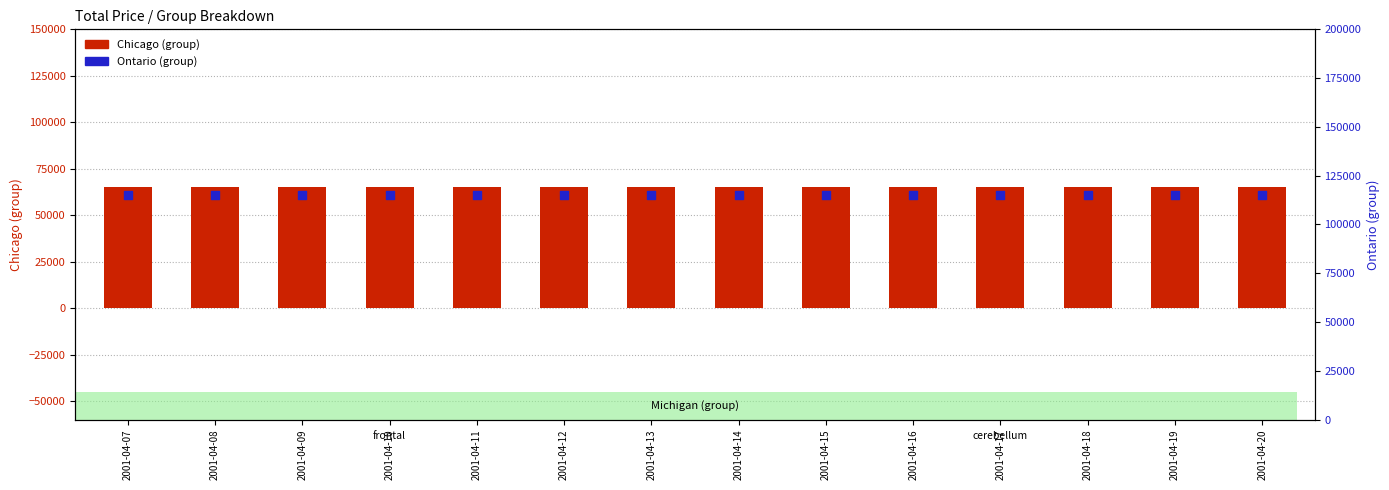

At how many categories does at least one series exceed 71291?

14